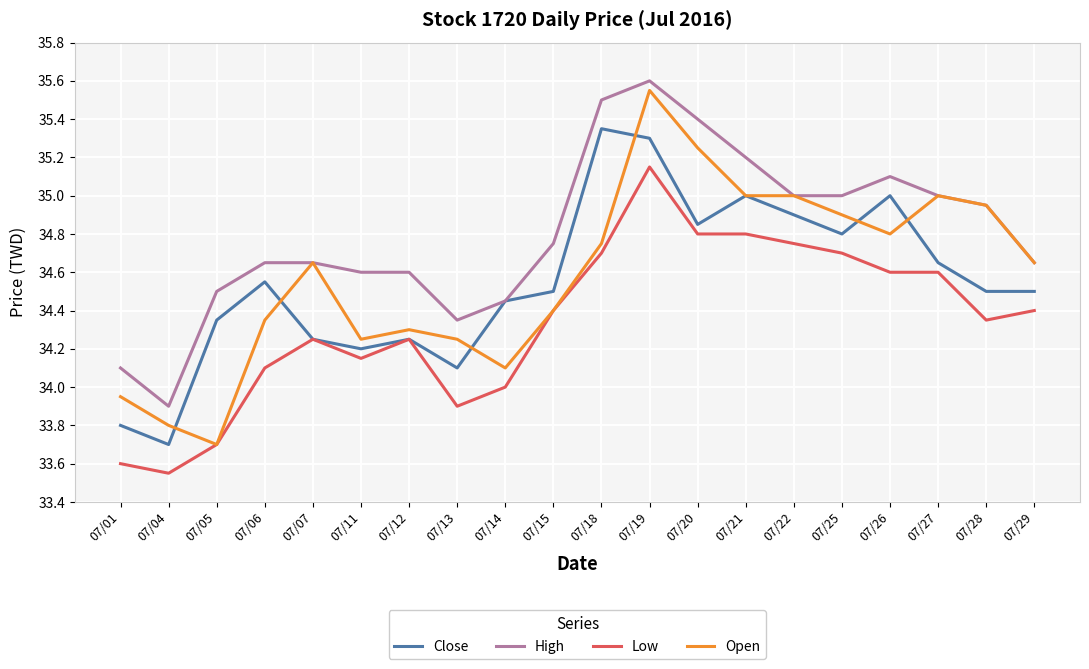

Which category has the highest value across all series?

07/19